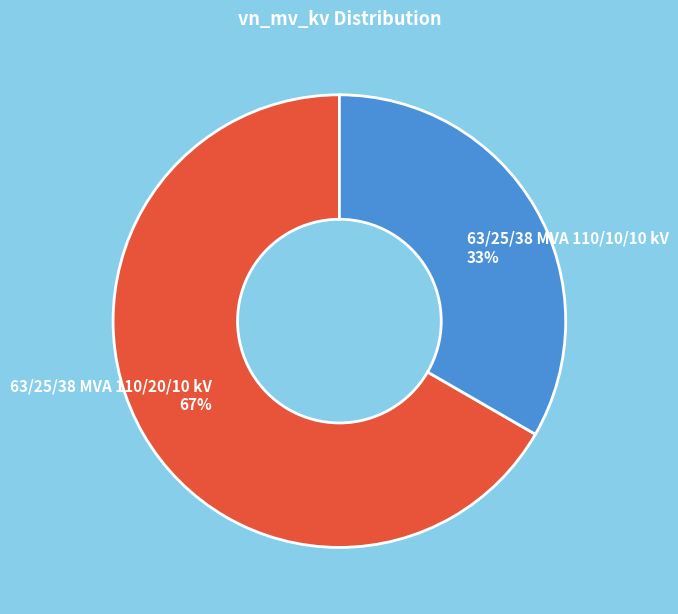

To the nearest percent, what is the combined percentage of 63/25/38 MVA 110/20/10 kV and 63/25/38 MVA 110/10/10 kV?

100%